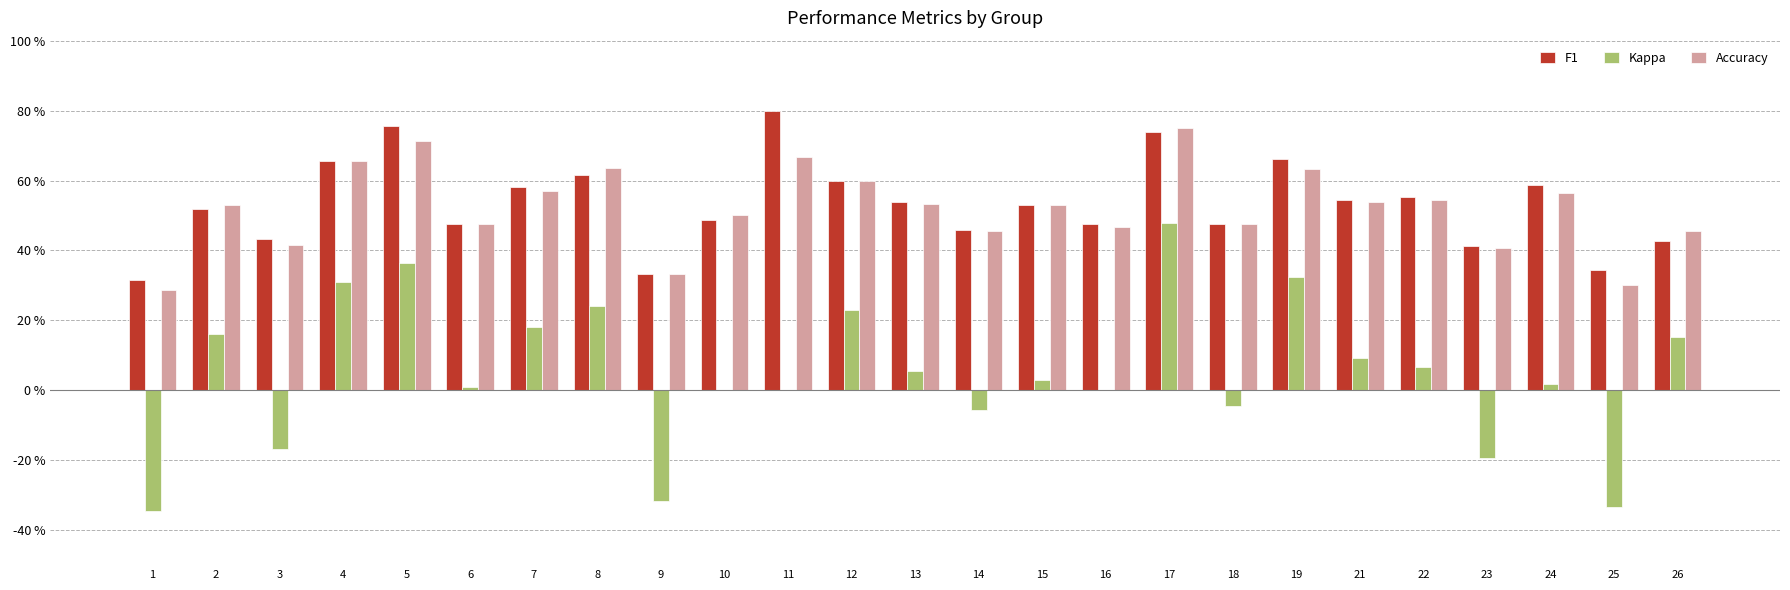

What is the difference between the second highest and minimum values in the F1 series?

0.4